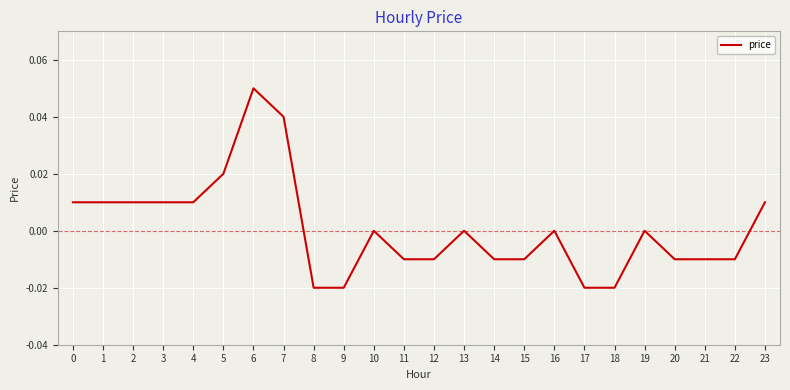

True or false: the data shows 0.0 at 23.

True